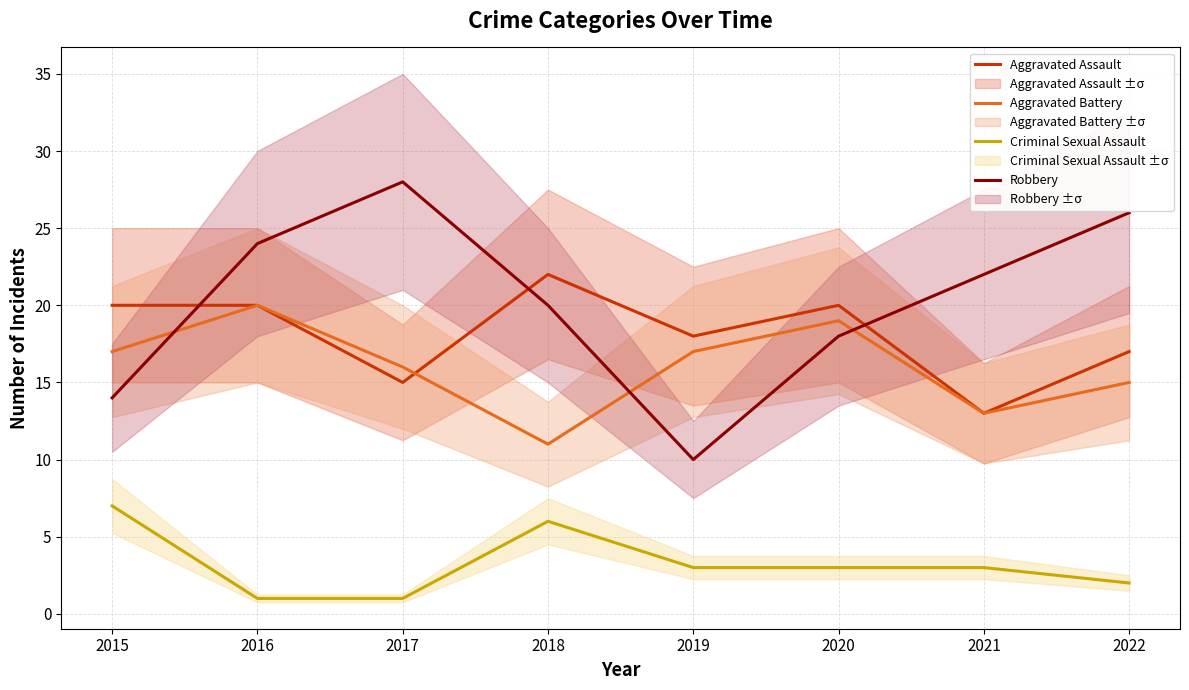

Count the Criminal Sexual Assault values in the range 2 to 6.

5